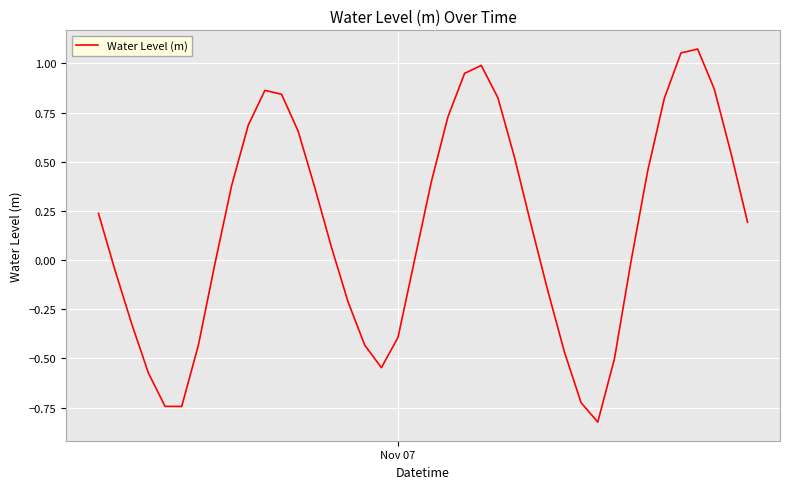

Does the chart have visible grid lines?

Yes